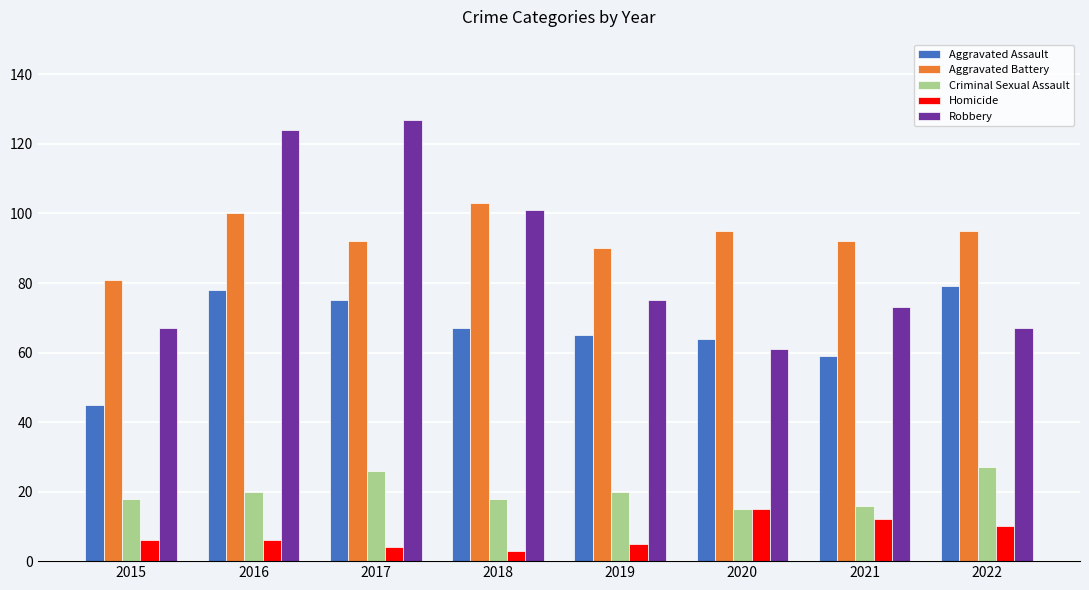

How many groups of bars are there?

8